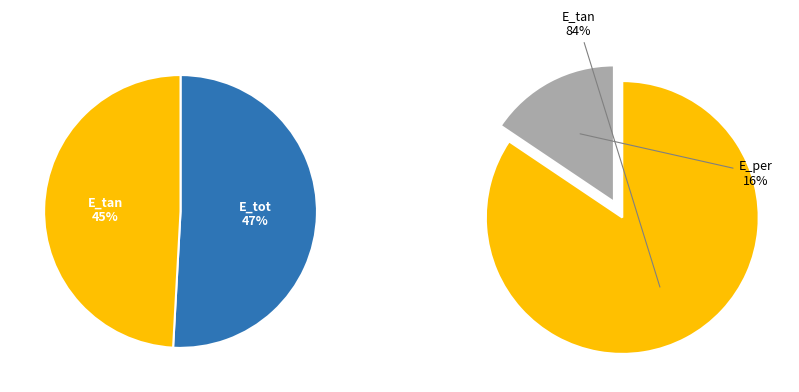

What percentage is the E_per slice, to the nearest percent?

8%